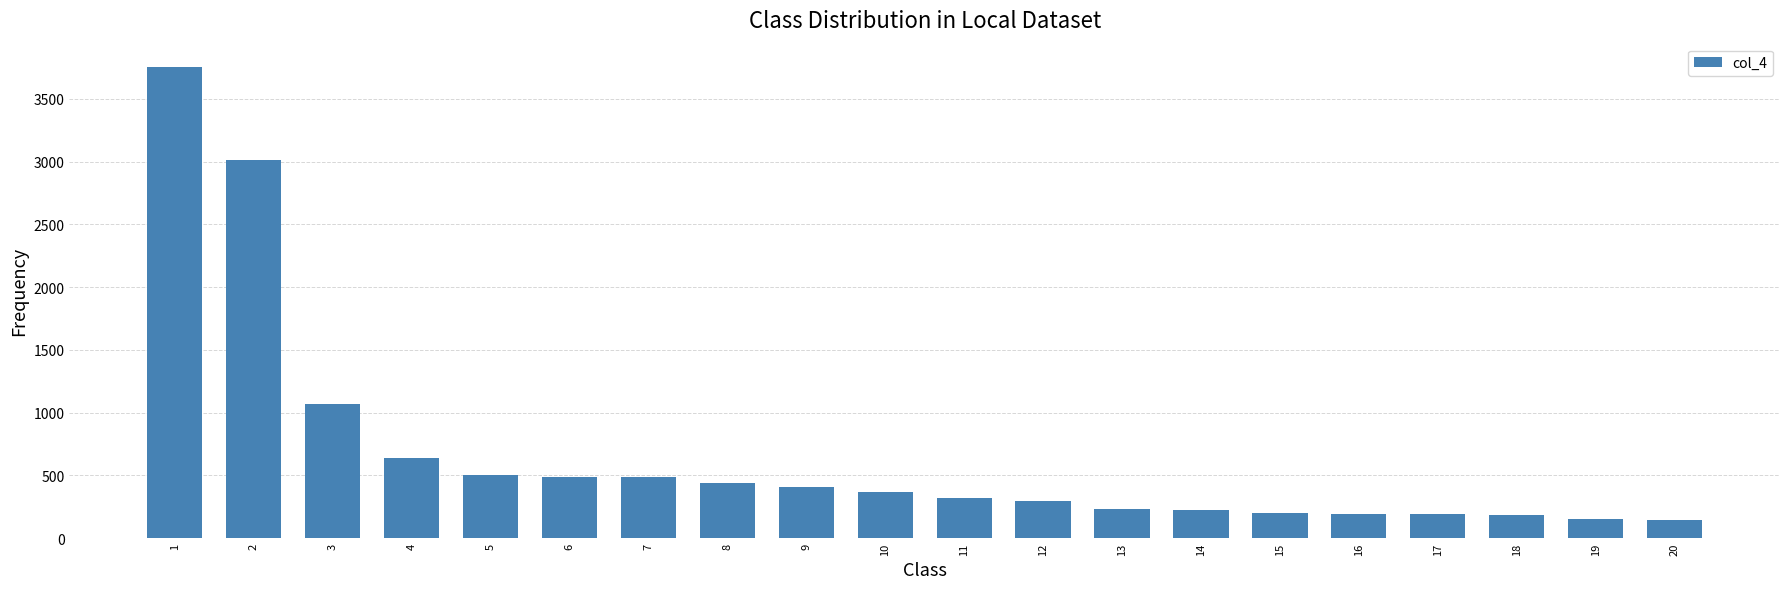

What is the value of the 8th bar from the left?

437